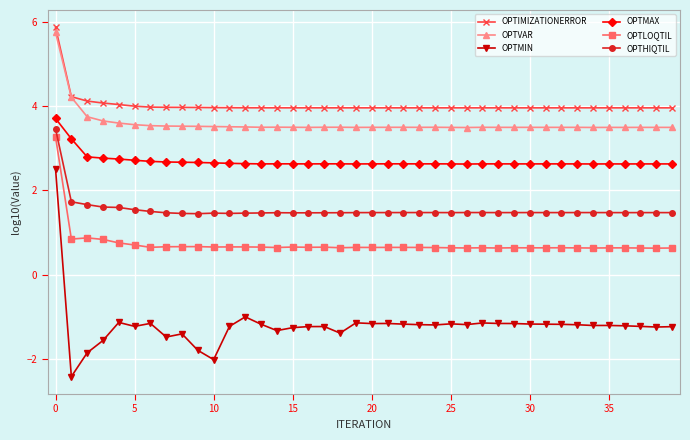

What is the sum of all OPTMAX values?

107.4